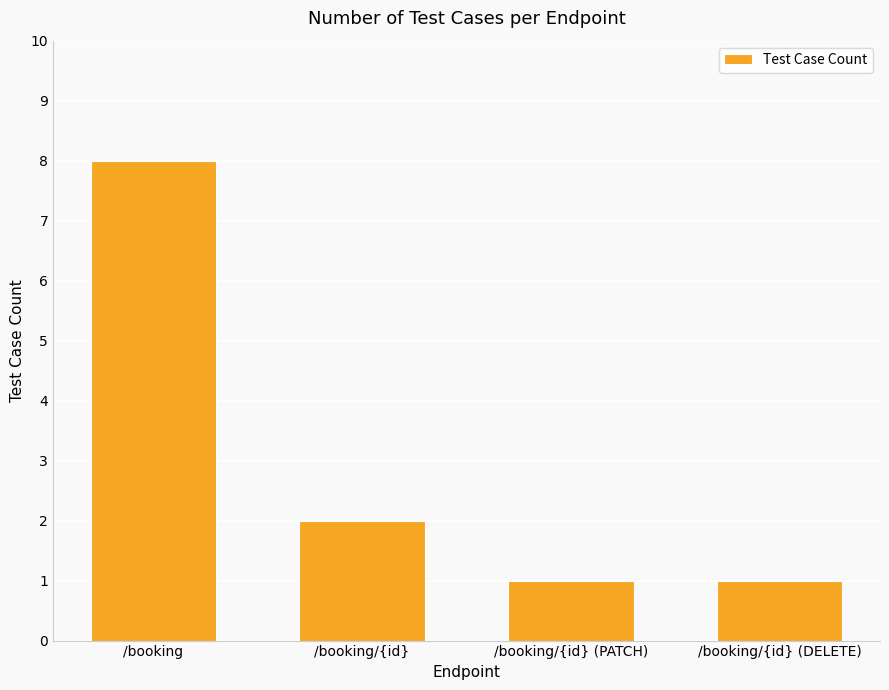

What is the greatest value displayed?

8